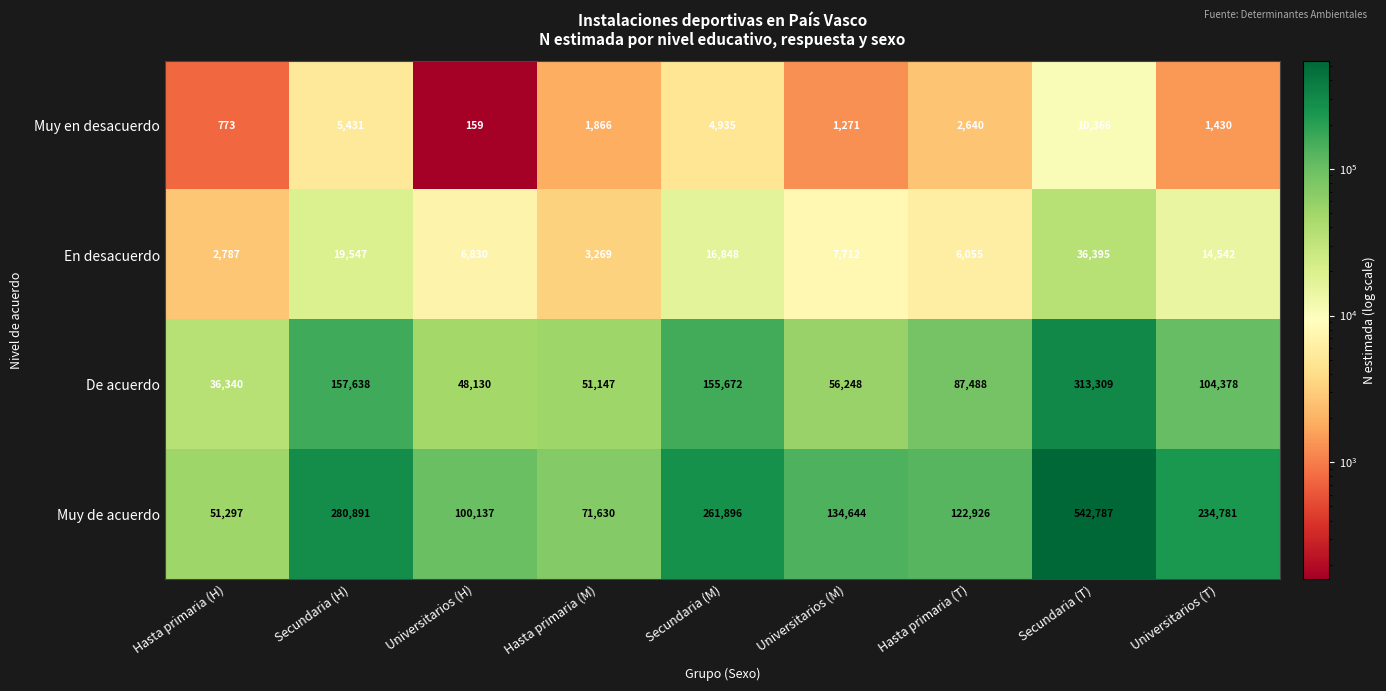

What is the difference between the highest and lowest values at Hasta primaria (T)?

120286